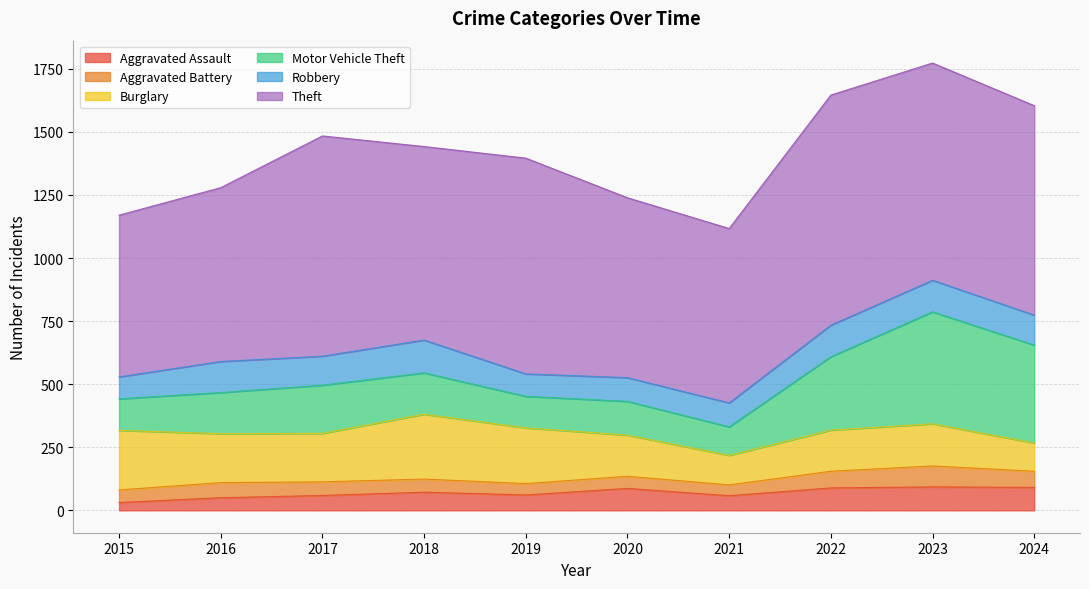

What is the difference between the second highest and second lowest values in the Aggravated Battery series?

21